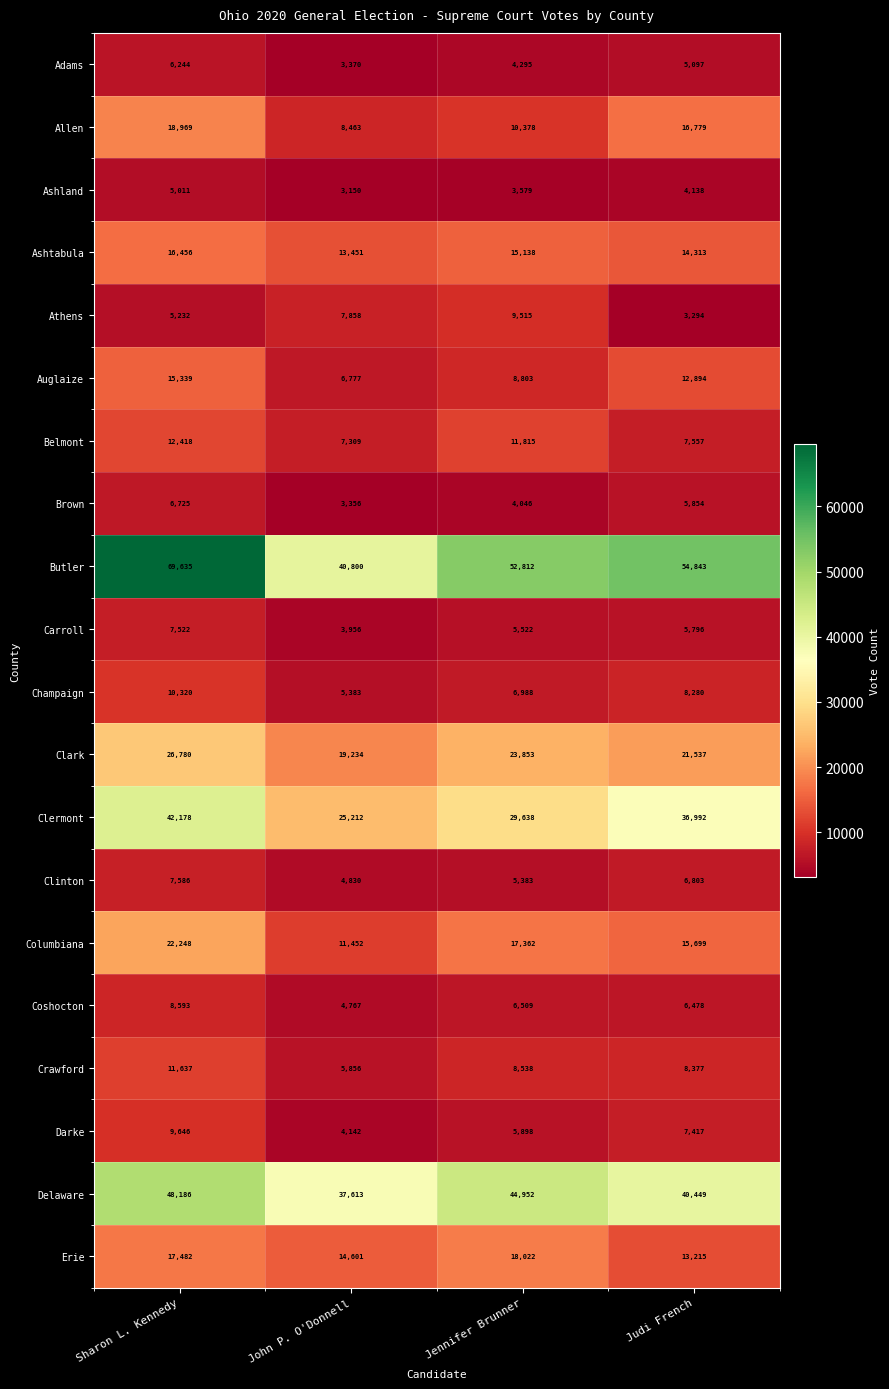

Which series changed the most between John P. O'Donnell and Judi French?

Butler